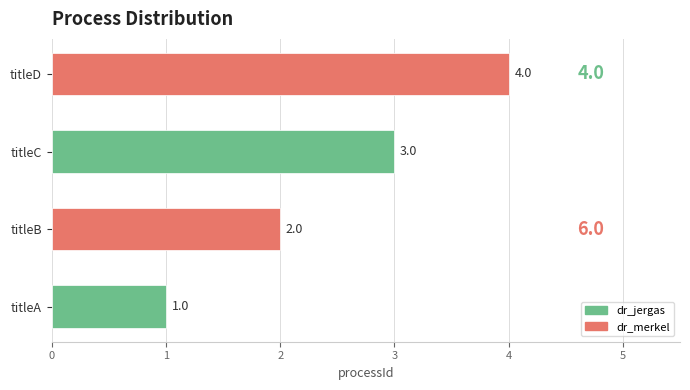

Is it true that the value at titleB is 1?

False